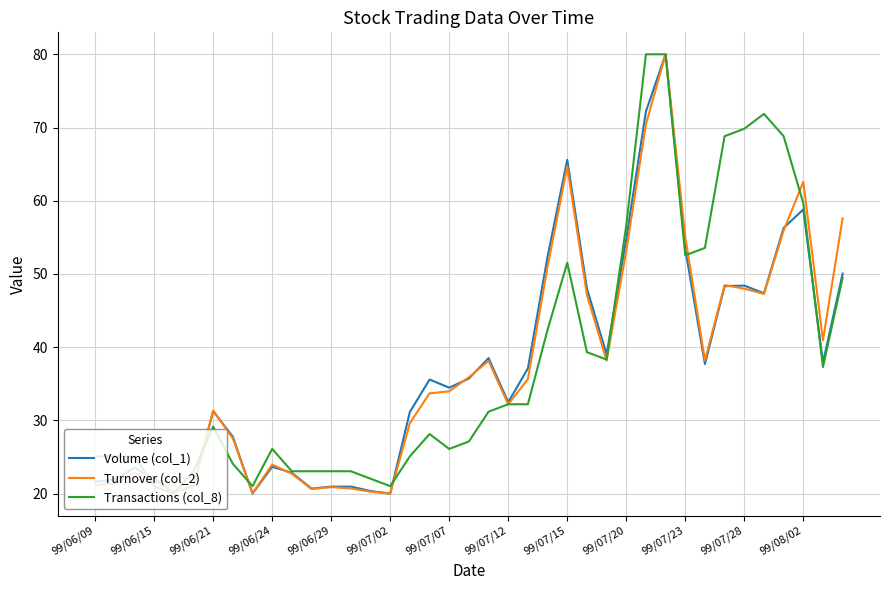

True or false: Transactions (col_8) and Turnover (col_2) cross at least once.

True